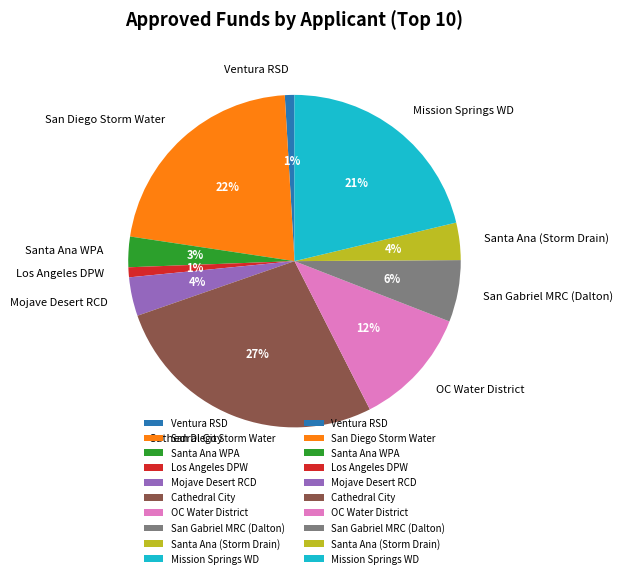

Approximately how many times larger is the value at Mission Springs WD compared to OC Water District?

1.8